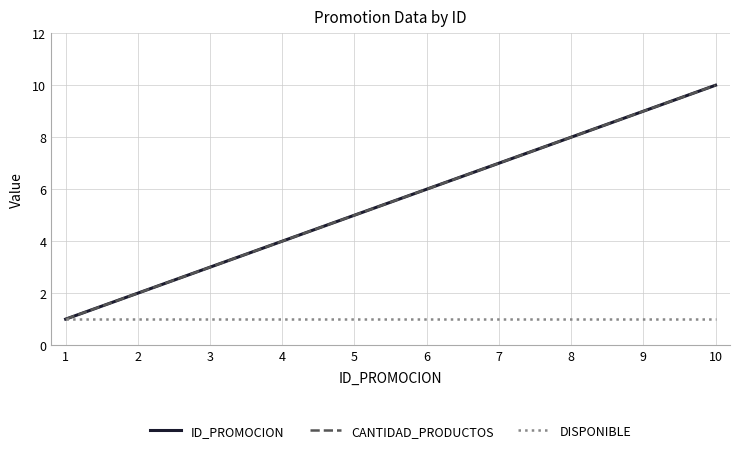

True or false: ID_PROMOCION and CANTIDAD_PRODUCTOS intersect in this chart.

False